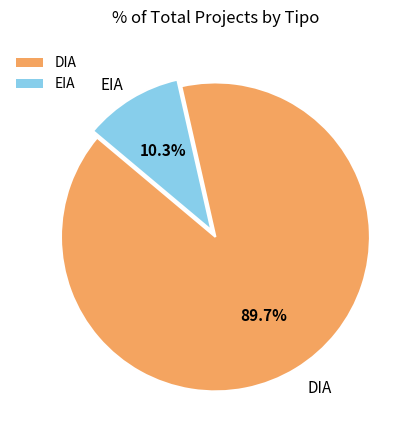

Which slice represents more than half of the pie?

DIA